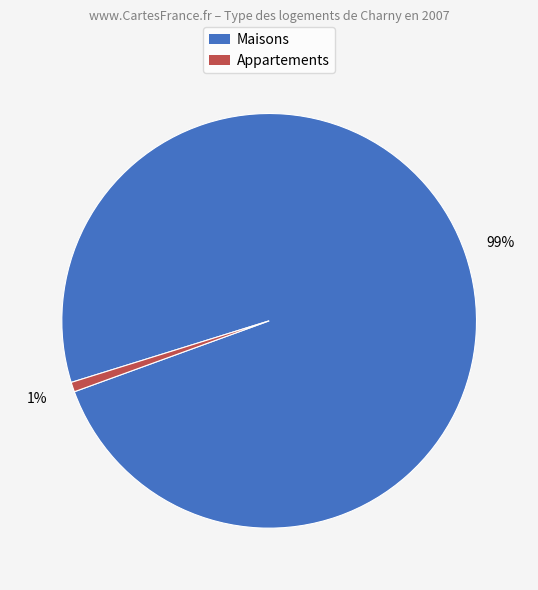

Does any single category account for the majority?

Yes